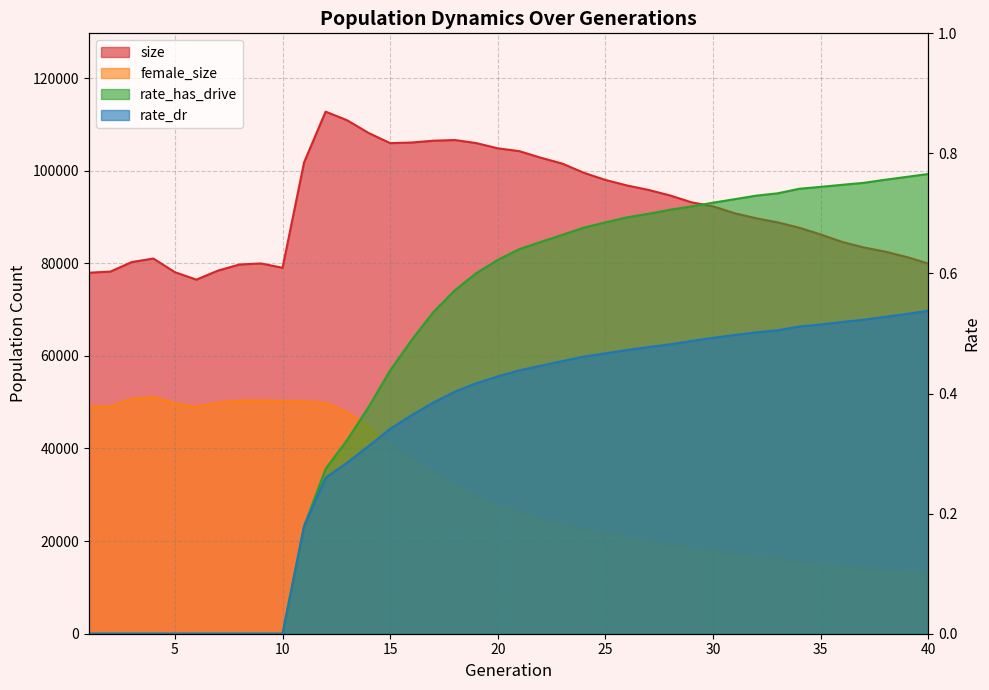

Is the value of female_size at 35 greater than the value of rate_has_drive at 31?

Yes